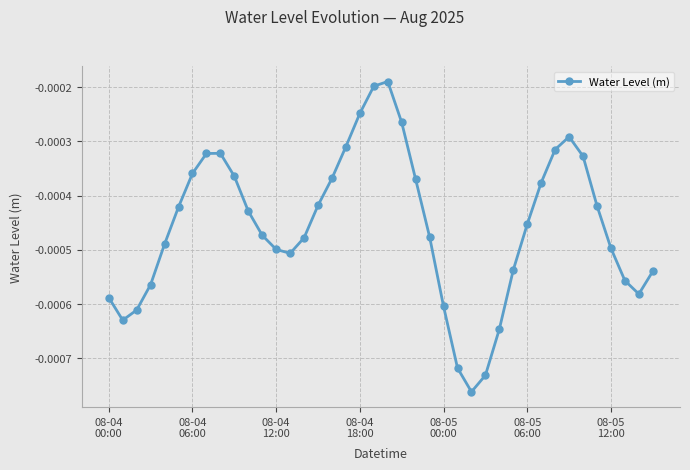

How many points are lower than both their immediate neighbors (excluding endpoints)?

4